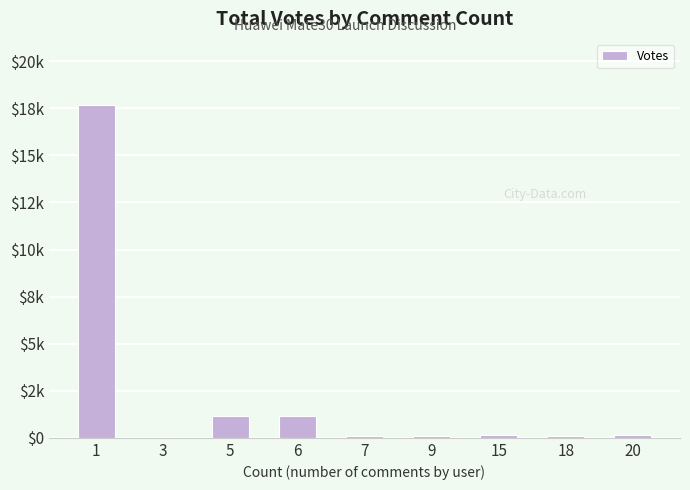

The chart shows a value of 1169 at 5. True or false?

True